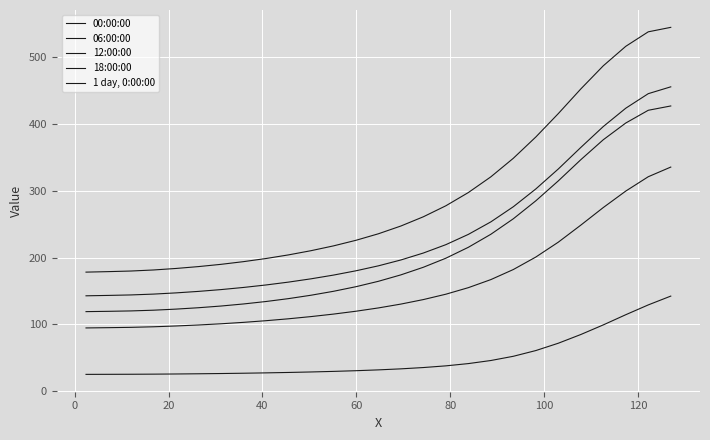

Does the chart display data point markers on the line(s)?

No